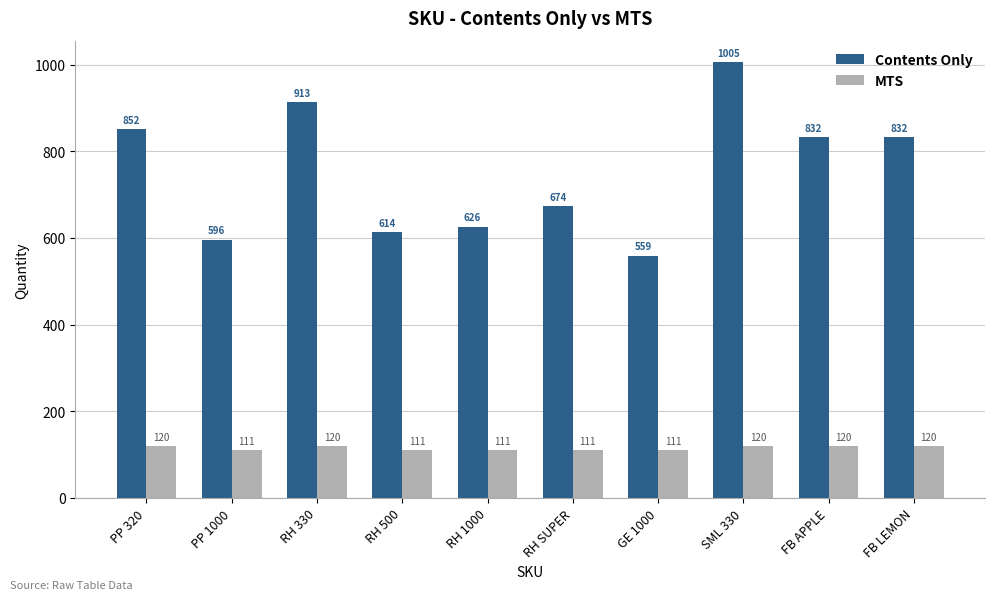

The value of Contents Only at FB LEMON is 832. True or false?

True